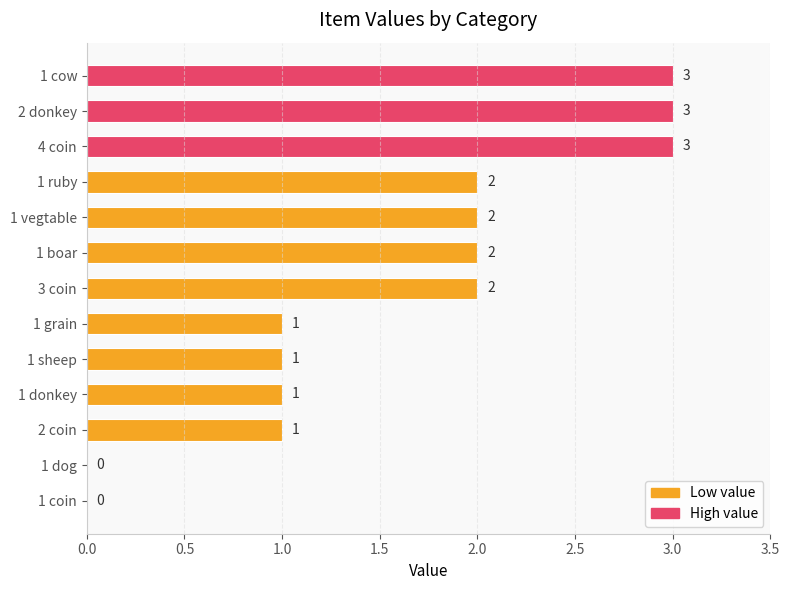

Are the bars horizontal?

Yes